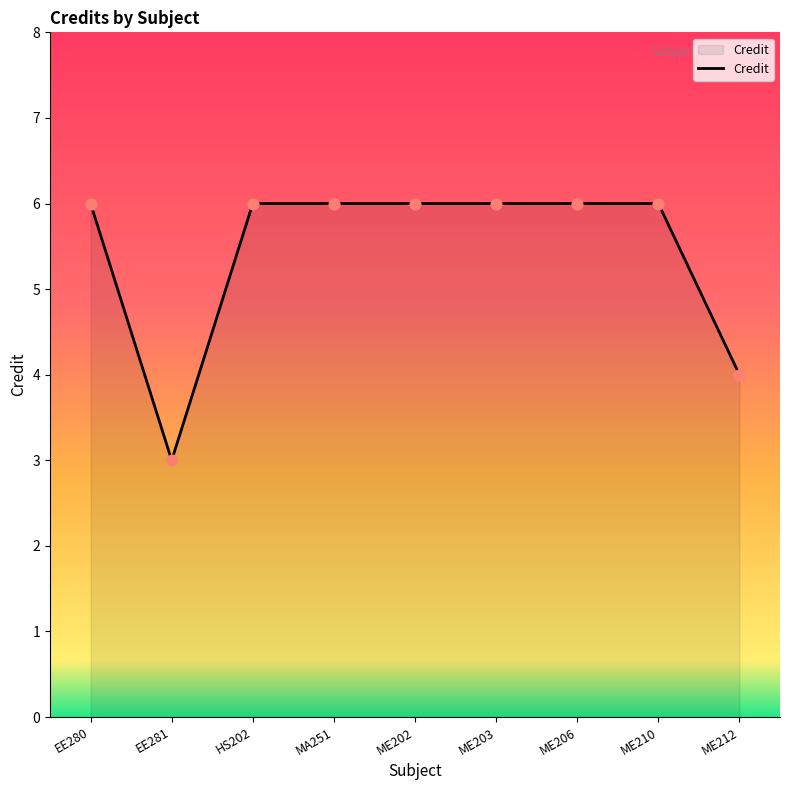

What is the change in value from HS202 to ME212?

-2